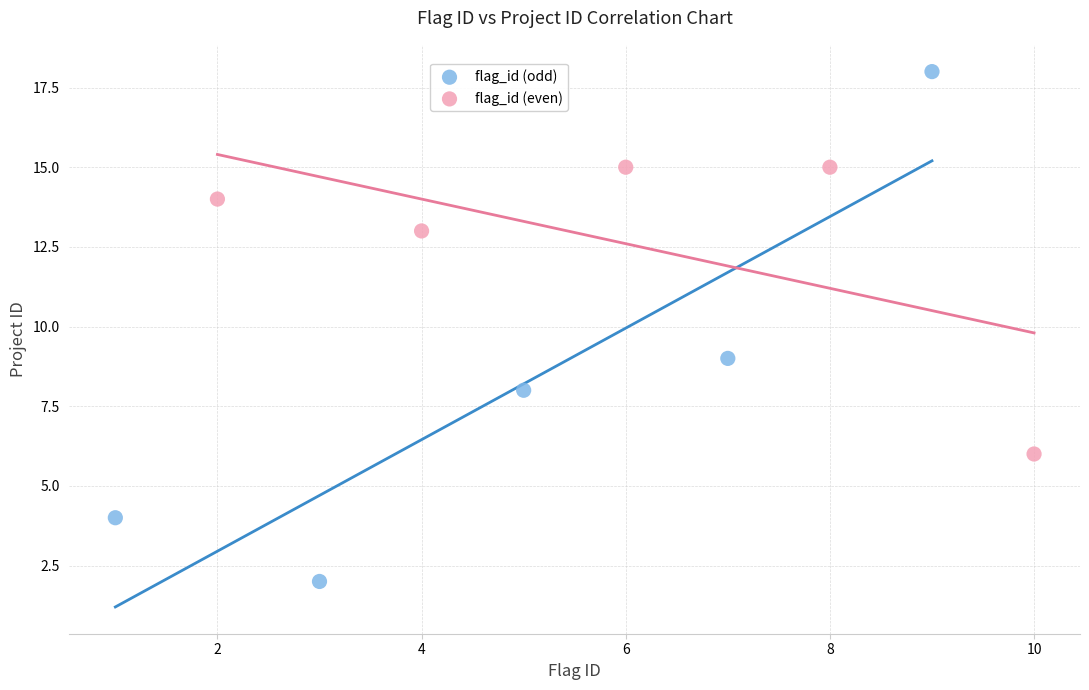

What are all the series names shown in the legend?

flag_id (odd), flag_id (even)